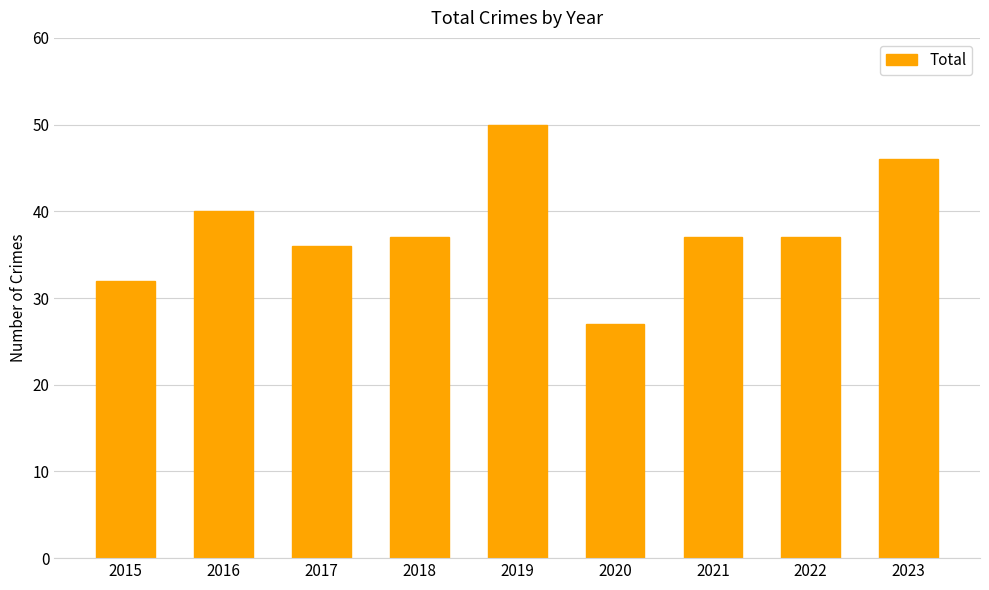

Which label corresponds to the smallest value in the chart?

2020